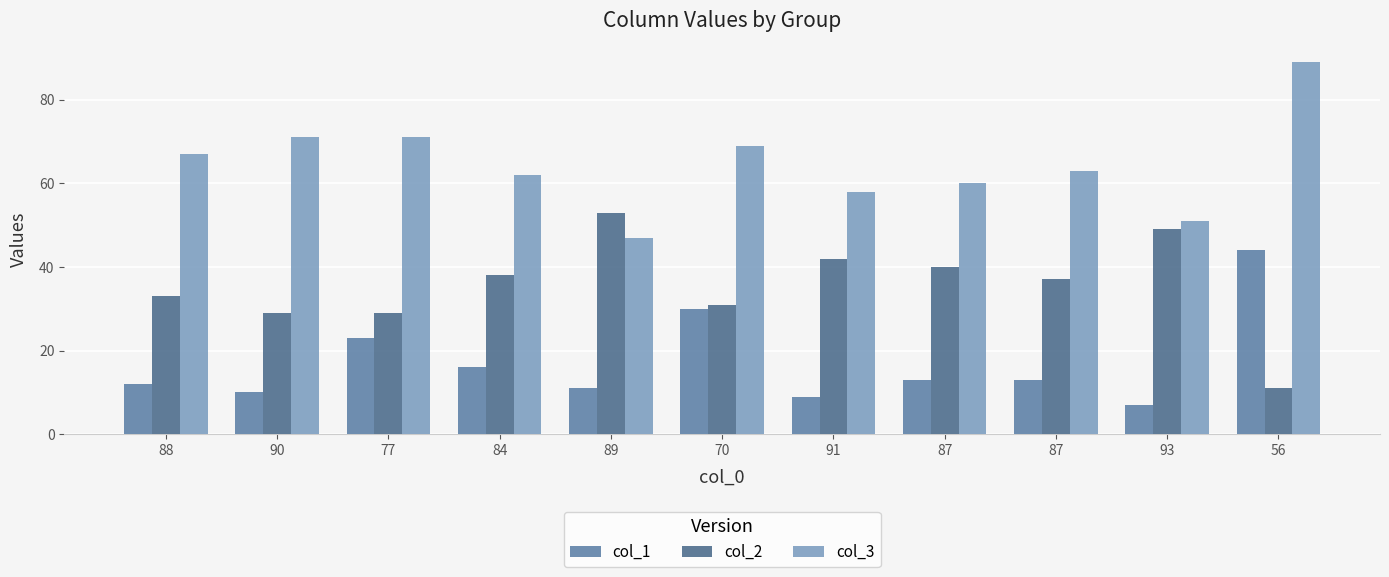

At how many categories does at least one series exceed 11?

11